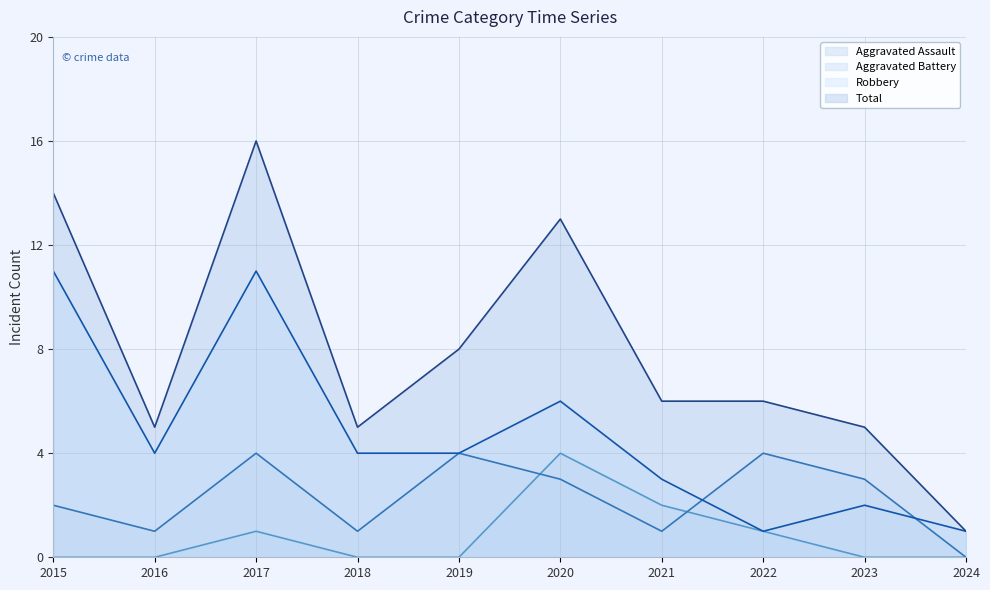

Reading left to right, transcribe all the data shown in this chart.

Aggravated Assault: 2015=0	2016=0	2017=1	2018=0	2019=0	2020=4	2021=2	2022=1	2023=0	2024=0
Aggravated Battery: 2015=2	2016=1	2017=4	2018=1	2019=4	2020=3	2021=1	2022=4	2023=3	2024=0
Robbery: 2015=11	2016=4	2017=11	2018=4	2019=4	2020=6	2021=3	2022=1	2023=2	2024=1
Total: 2015=14	2016=5	2017=16	2018=5	2019=8	2020=13	2021=6	2022=6	2023=5	2024=1